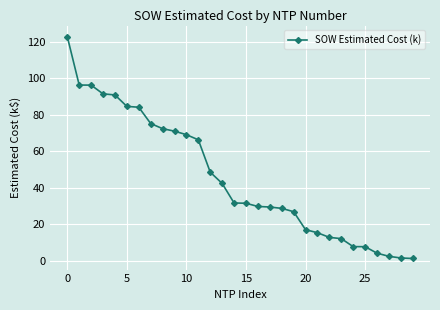

What is the value of the 15th point from the left?

31.7